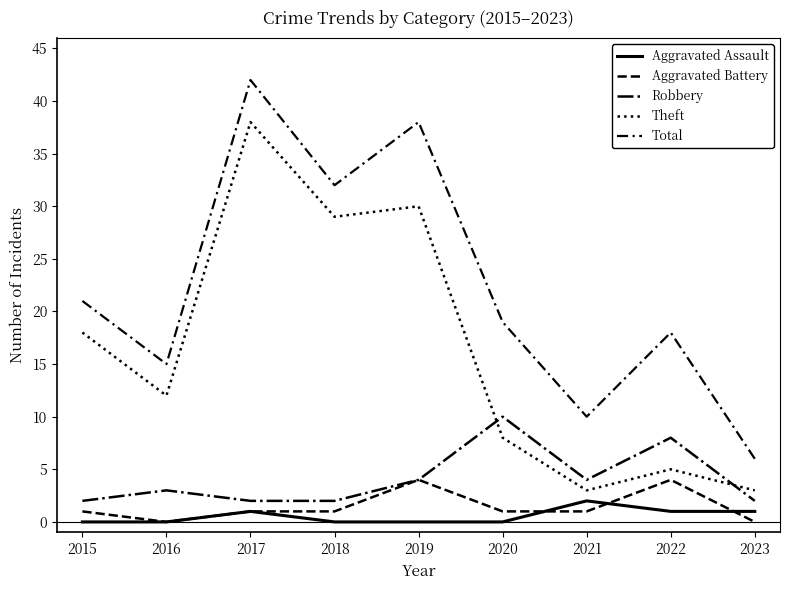

Is this an area chart (filled region under the line)?

No